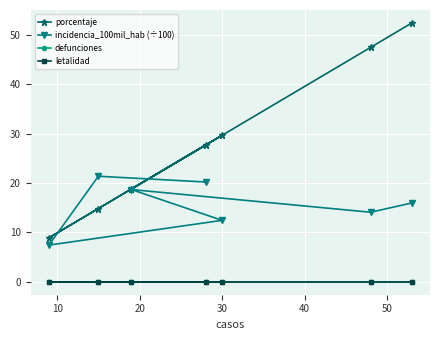

What is the value of the porcentaje point at the 1st from the left?

8.9